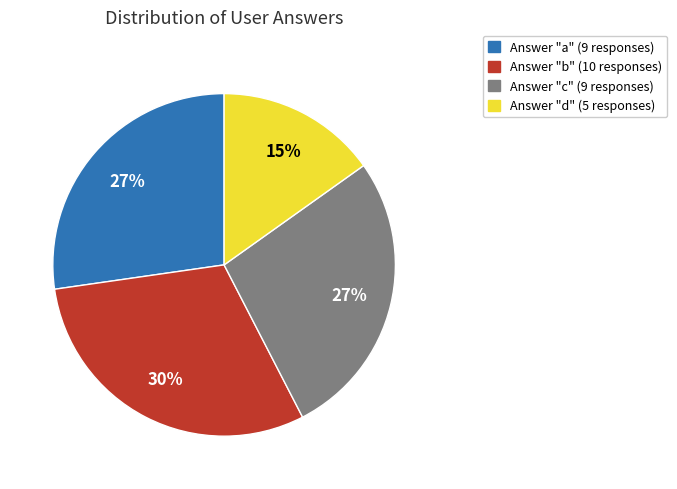

Does any single category account for the majority?

No